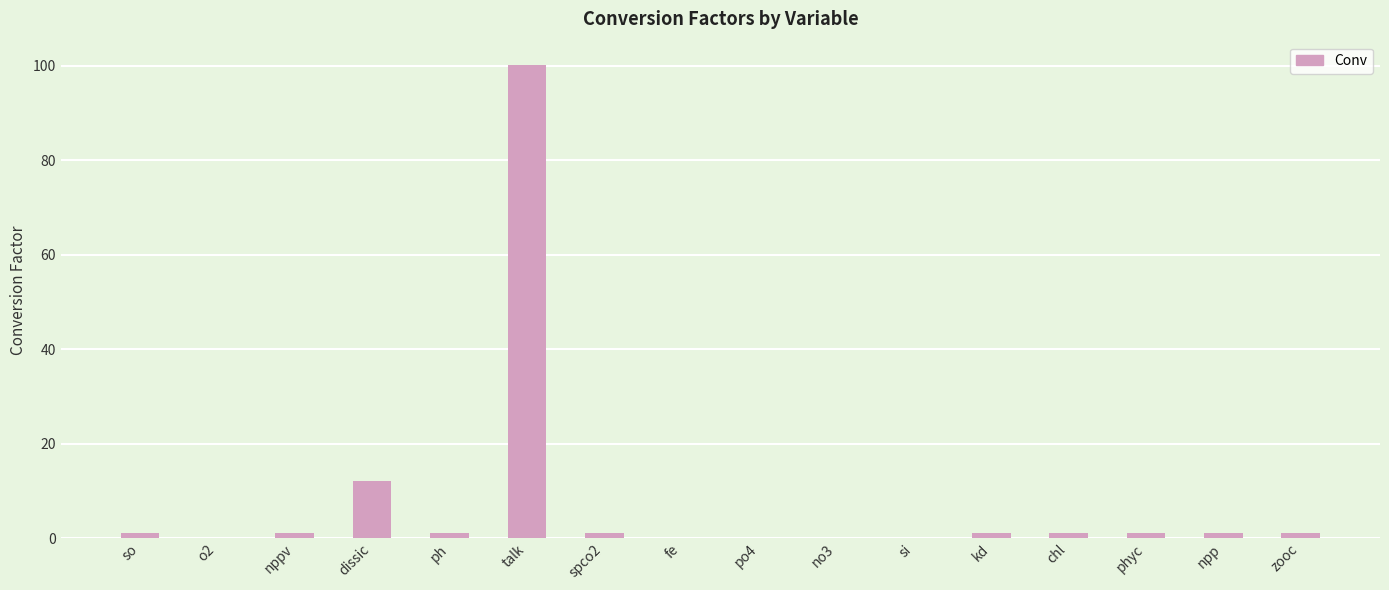

What is the sum of all values?

121.3